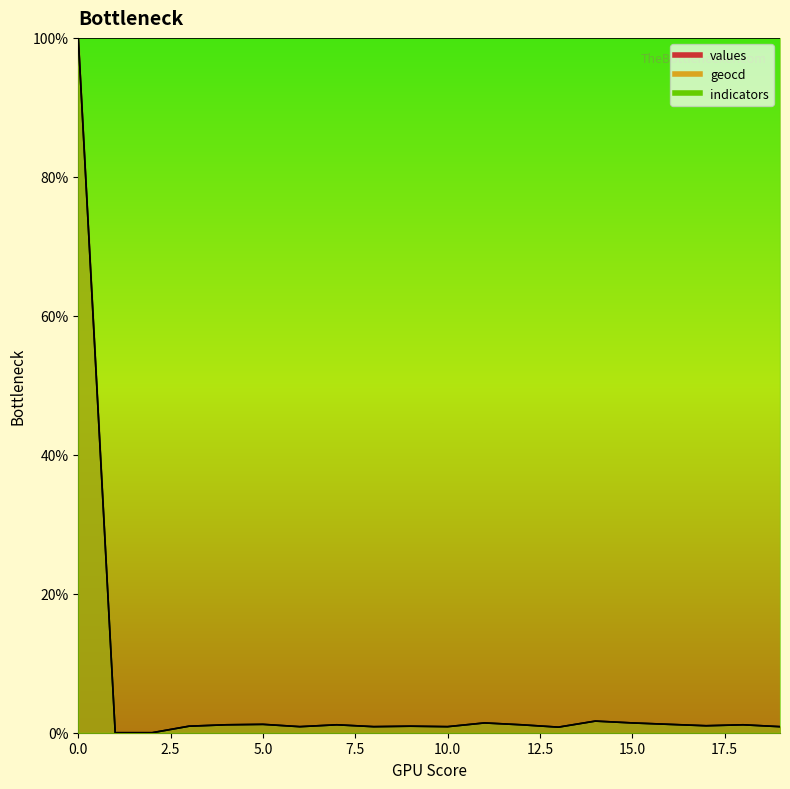

What is the average value of the values series?

5.9